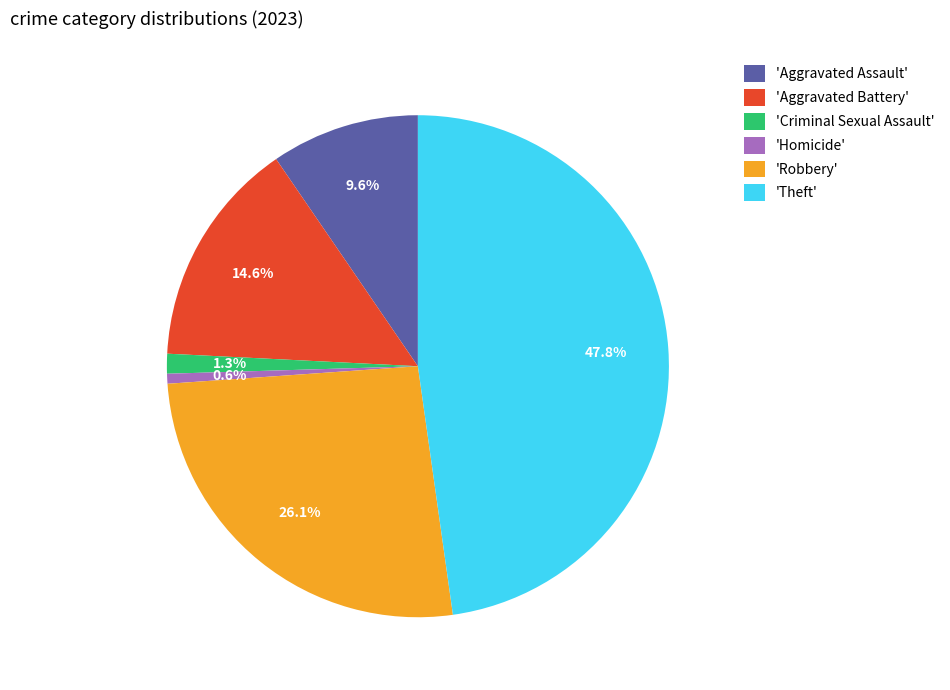

Rank the categories by value from highest to lowest.

'Theft', 'Robbery', 'Aggravated Battery', 'Aggravated Assault', 'Criminal Sexual Assault', 'Homicide'